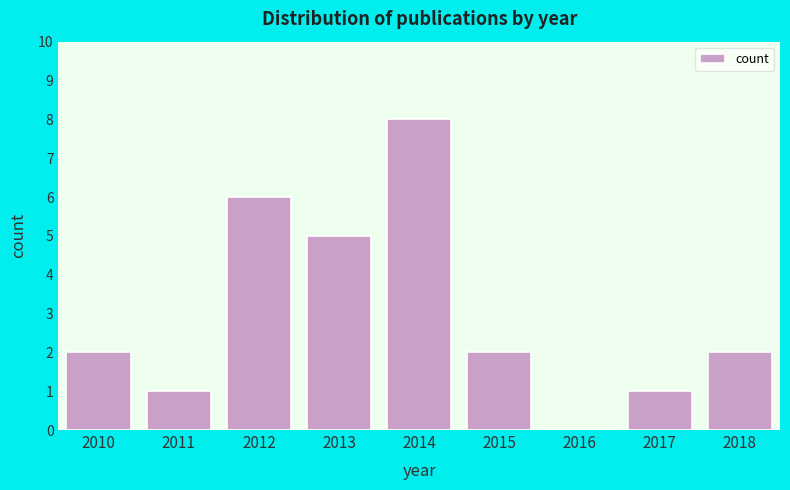

Reading left to right, transcribe all the data shown in this chart.

2010=2	2011=1	2012=6	2013=5	2014=8	2015=2	2016=0	2017=1	2018=2